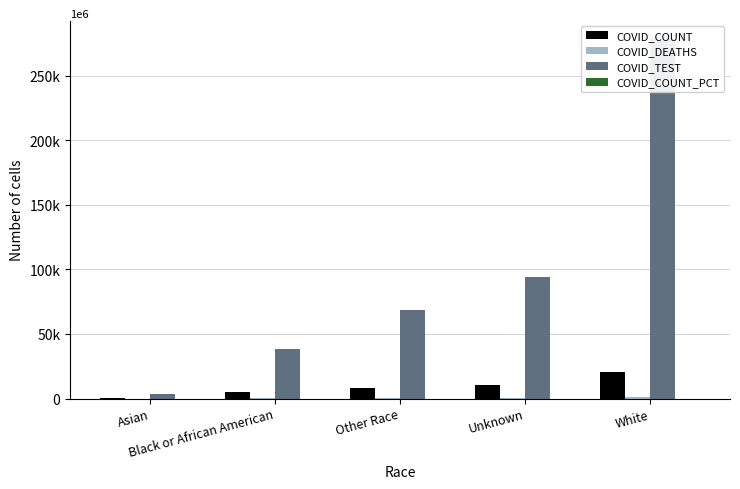

What is the value of the COVID_DEATHS bar at the 4th from the left?

175.0